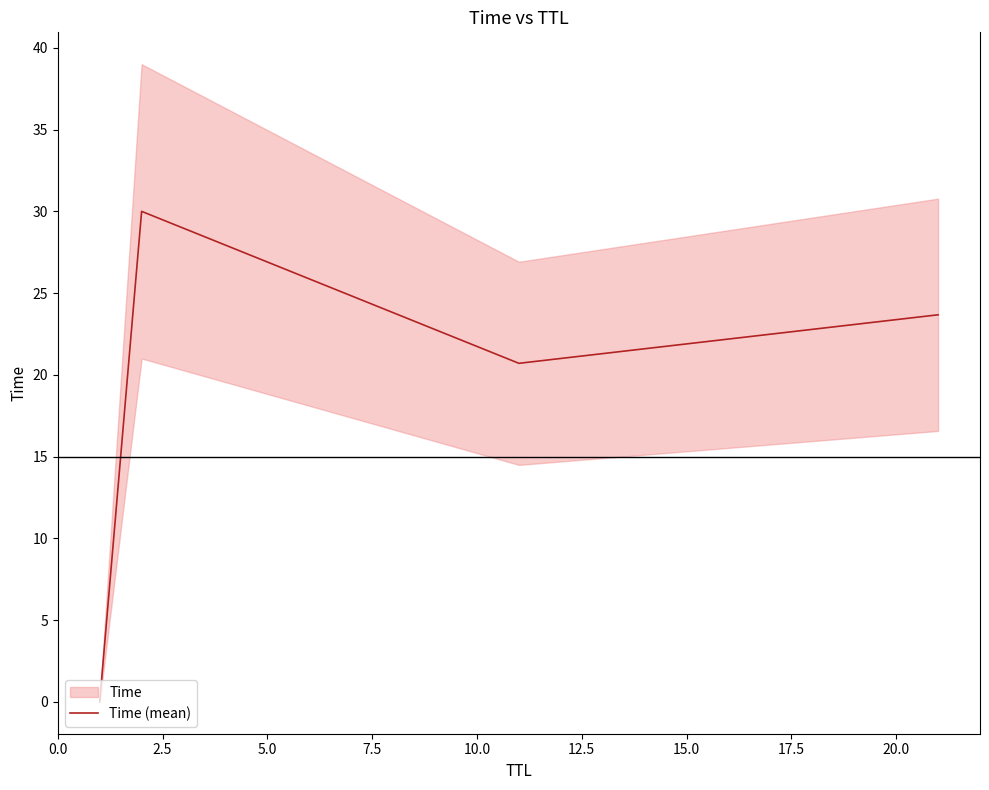

What is the highest value of the Time (mean) series?

30.0